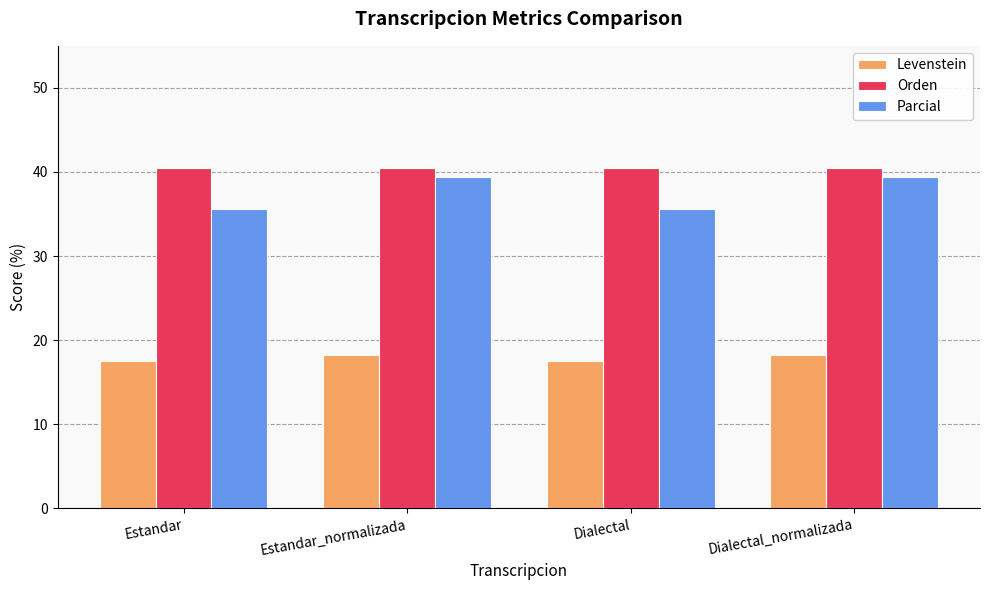

Does the chart contain stacked bars?

No